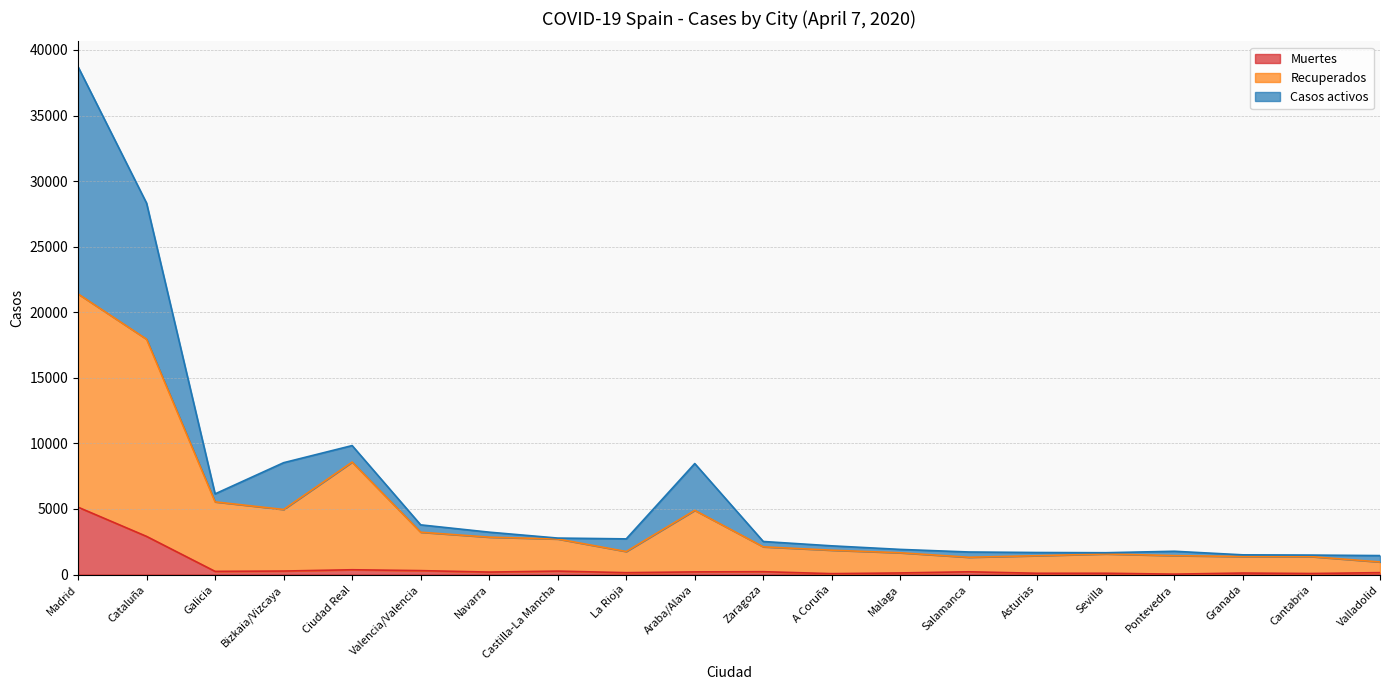

How many values in the Recuperados series exceed 2112?

9